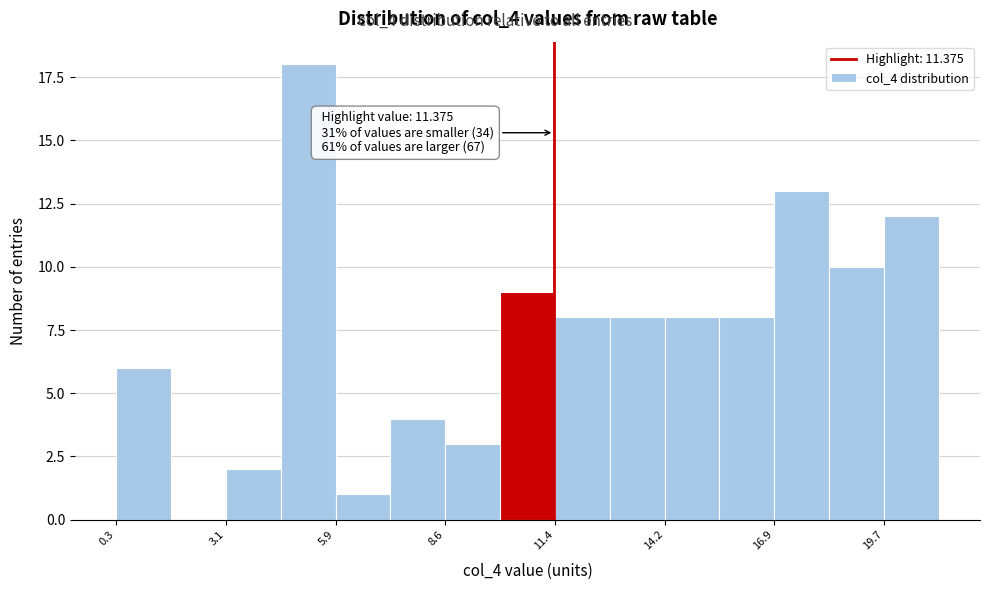

Read against the x-axis, roughly where is the centre of the tallest bar?

5.0